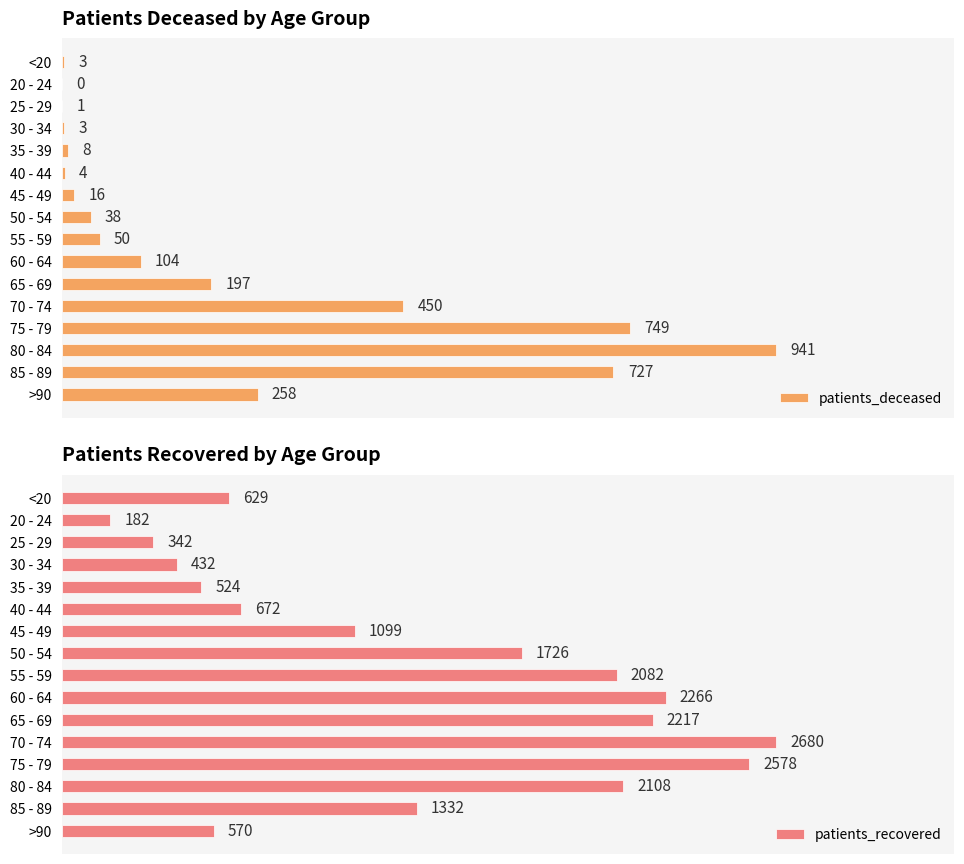

How many bars are there in total?

32